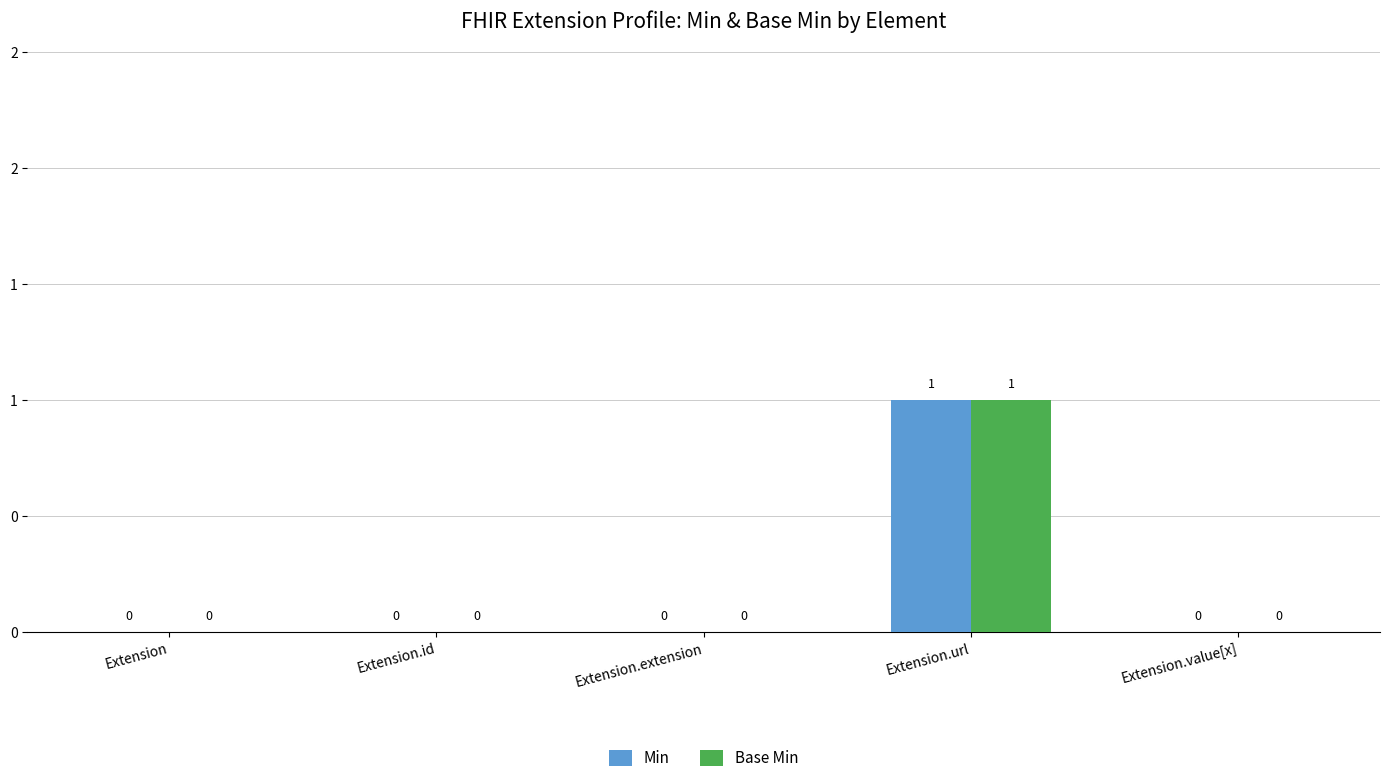

Which series changed the most between Extension.id and Extension.url?

Min